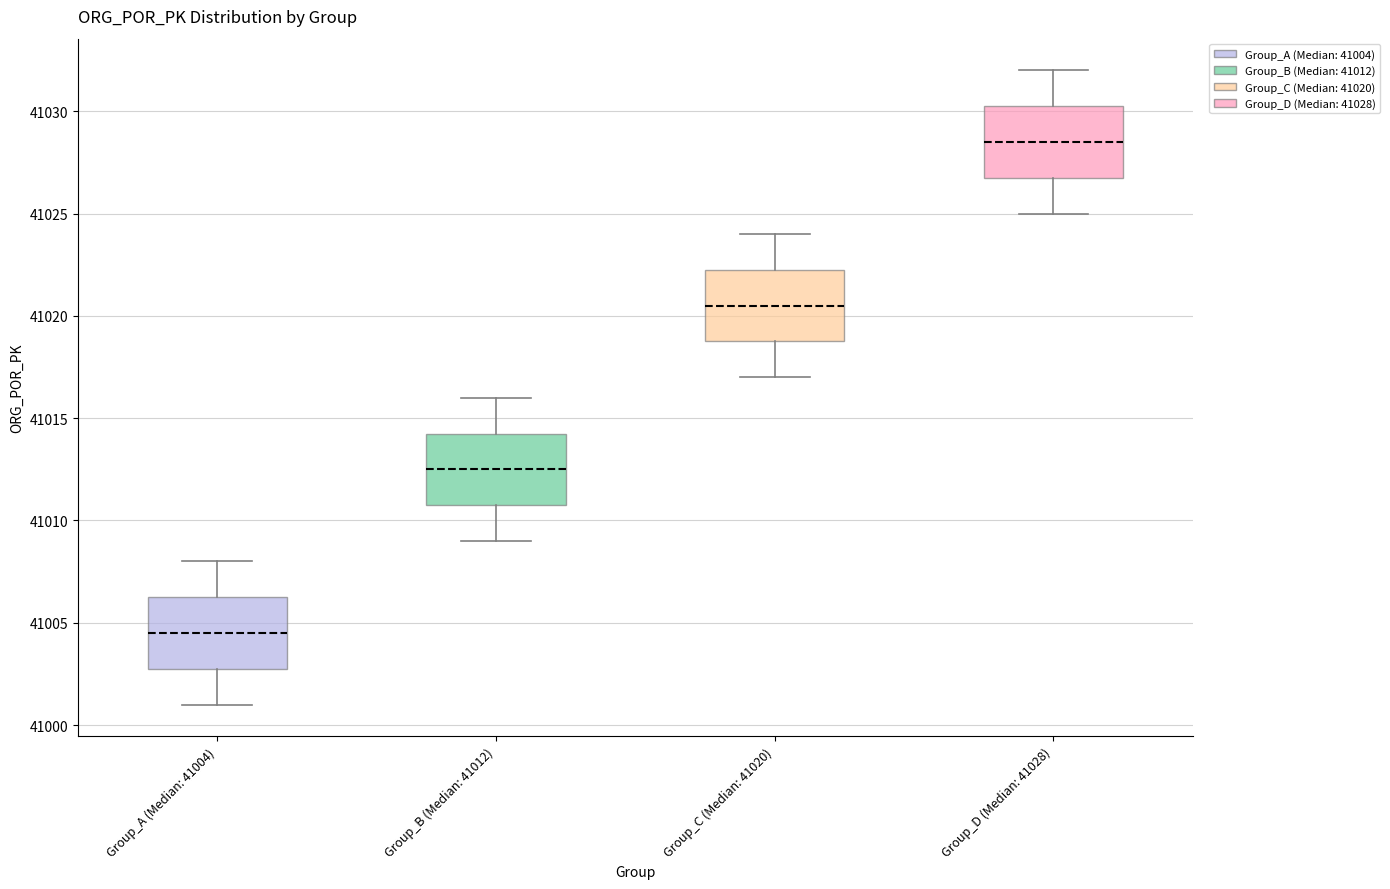

Reading left to right, read every box against the y-axis: the position of its median line, the range the box covers, and the ends of its whiskers. The values are not printed on the chart, so give them approximately, as read against the axis.

Group_A (Median: 41004): median 41004.5, box 41003.0 to 41006.5, whiskers 41001.0 to 41008.0
Group_B (Median: 41012): median 41012.5, box 41011.0 to 41014.5, whiskers 41009.0 to 41016.0
Group_C (Median: 41020): median 41020.5, box 41019.0 to 41022.5, whiskers 41017.0 to 41024.0
Group_D (Median: 41028): median 41028.5, box 41027.0 to 41030.5, whiskers 41025.0 to 41032.0